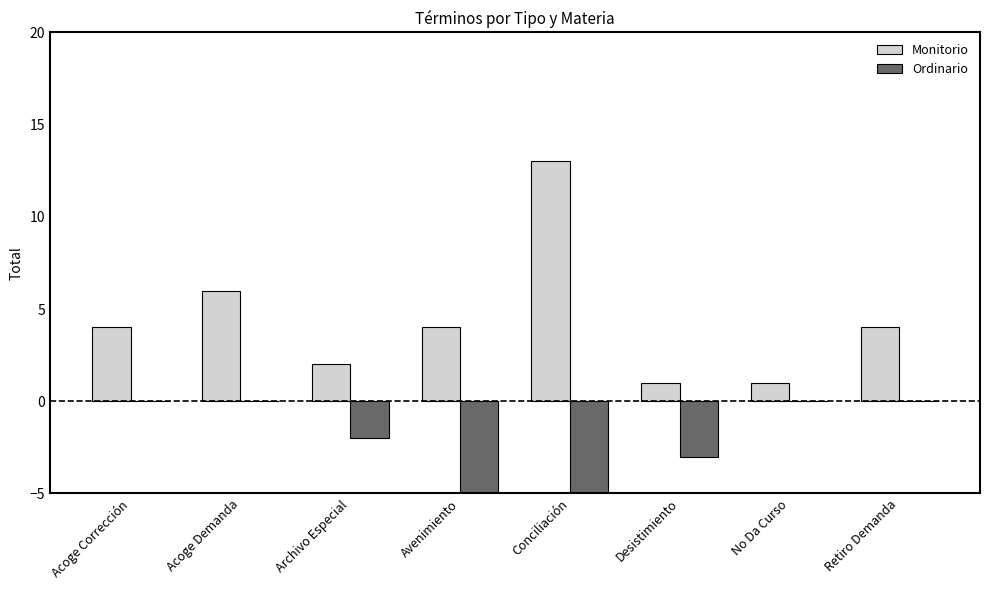

What is the difference between the maximum and minimum values in the Ordinario series?

11